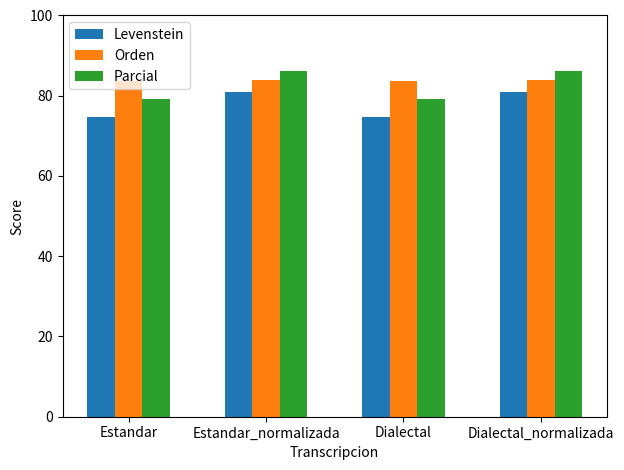

Which series has the largest range (max minus min)?

Parcial